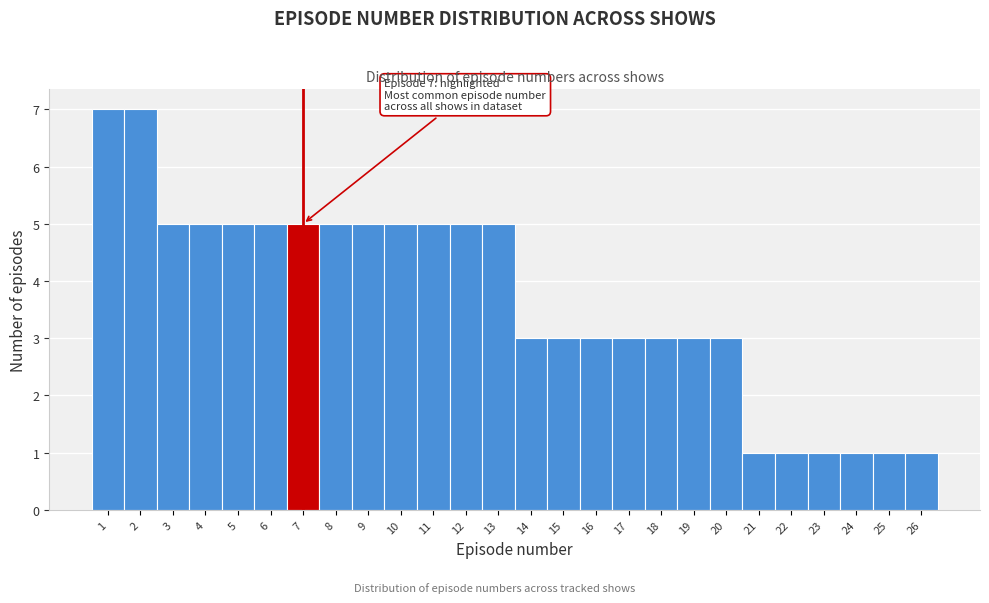

Reading left to right, list all the values displayed in this chart.

1=7	2=7	3=5	4=5	5=5	6=5	7=5	8=5	9=5	10=5	11=5	12=5	13=5	14=3	15=3	16=3	17=3	18=3	19=3	20=3	21=1	22=1	23=1	24=1	25=1	26=1